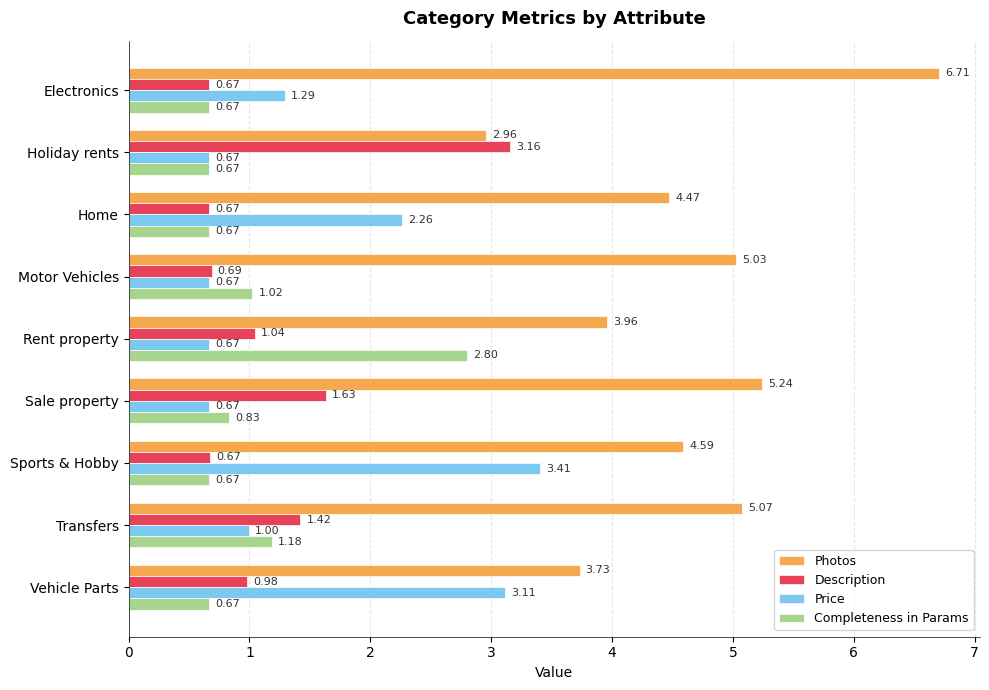

What is the difference between the maximum and minimum values in the Photos series?

3.8